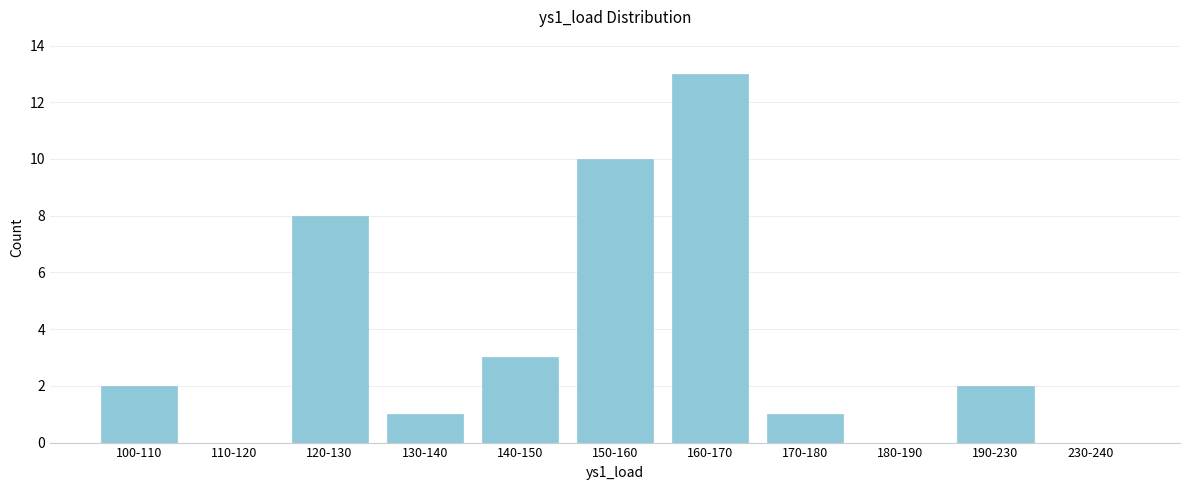

Reading left to right, what are all the values shown in this chart?

100-110=2	110-120=0	120-130=8	130-140=1	140-150=3	150-160=10	160-170=13	170-180=1	180-190=0	190-230=2	230-240=0